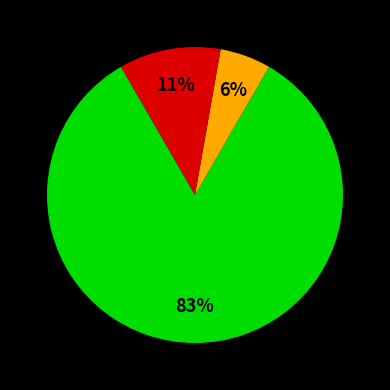

Is there any slice that represents more than half of the pie?

Yes